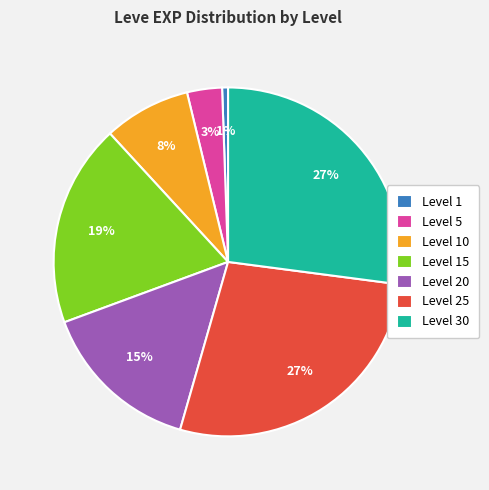

Which has a higher value, Level 1 or Level 10?

Level 10